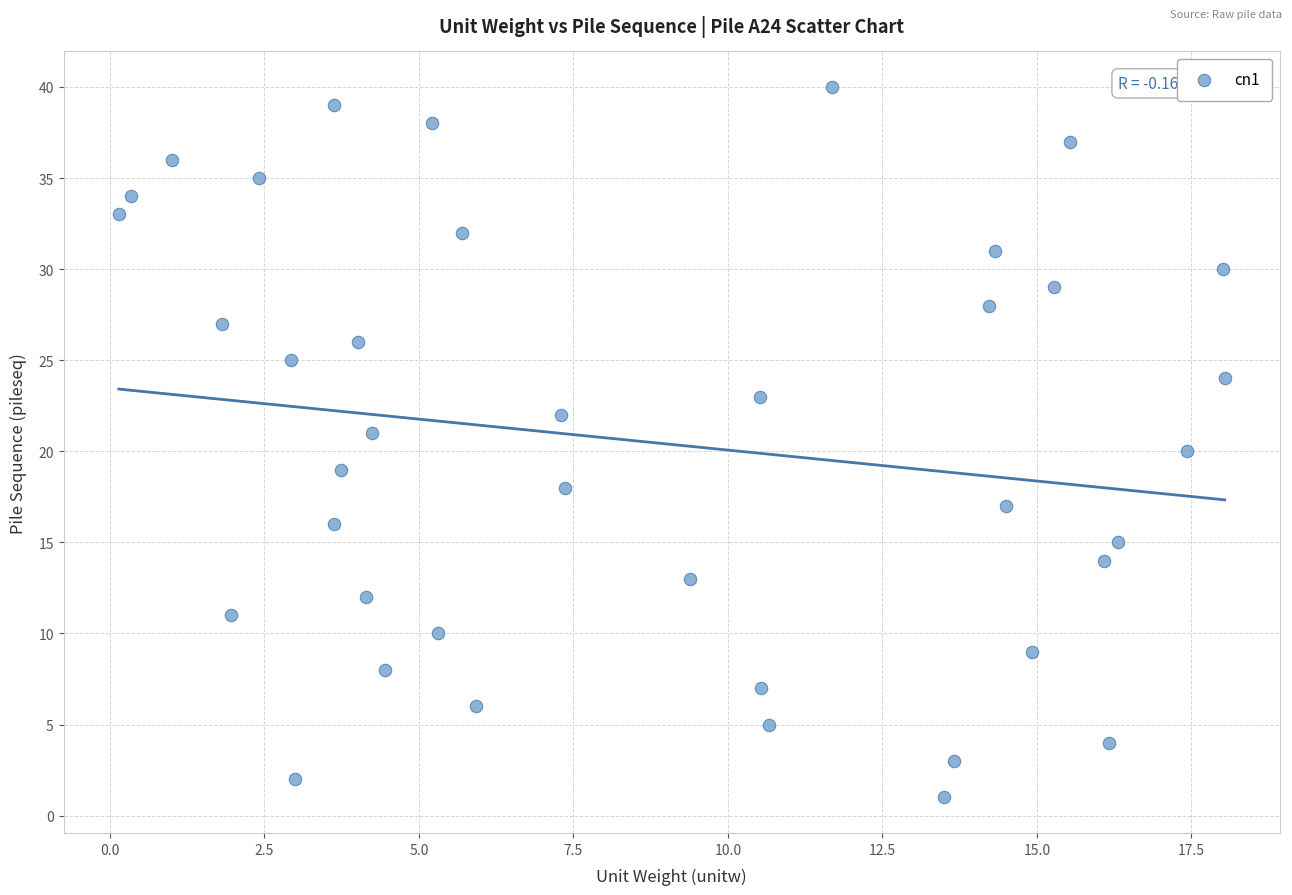

What is the range of Y values (max minus min)?

39